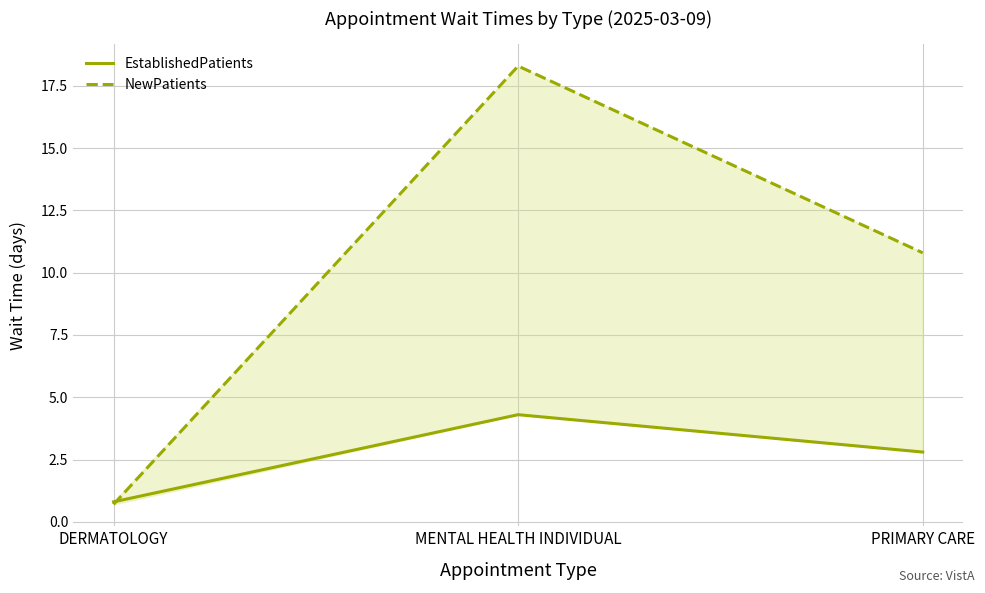

At which label is NewPatients closest to 9?

PRIMARY CARE